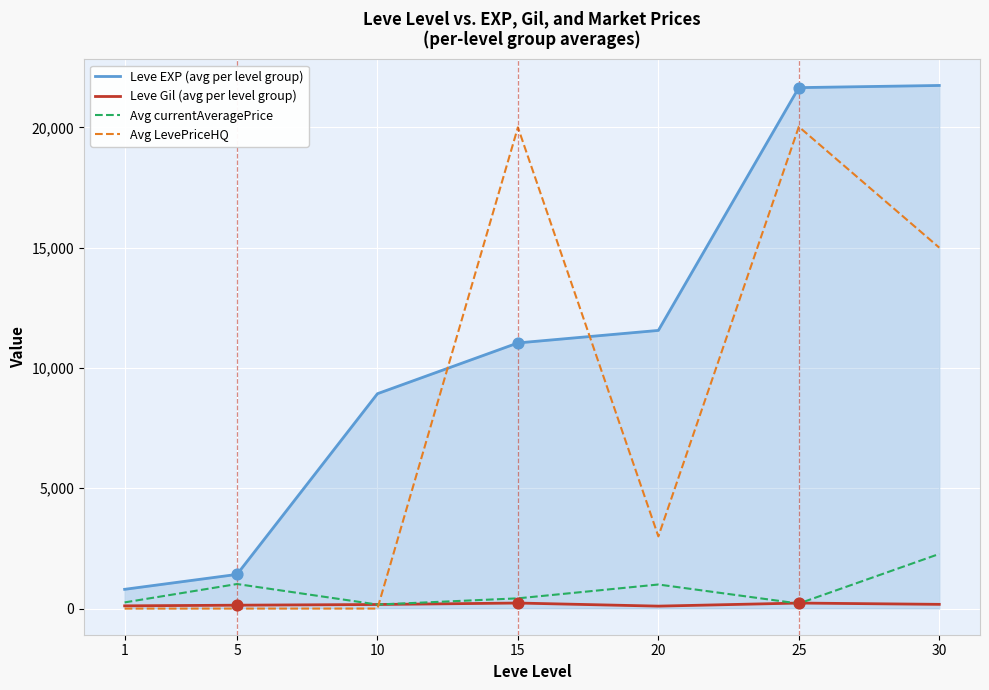

Between which two adjacent categories do Leve EXP (avg per level group) and Avg LevePriceHQ first intersect?

10 and 15